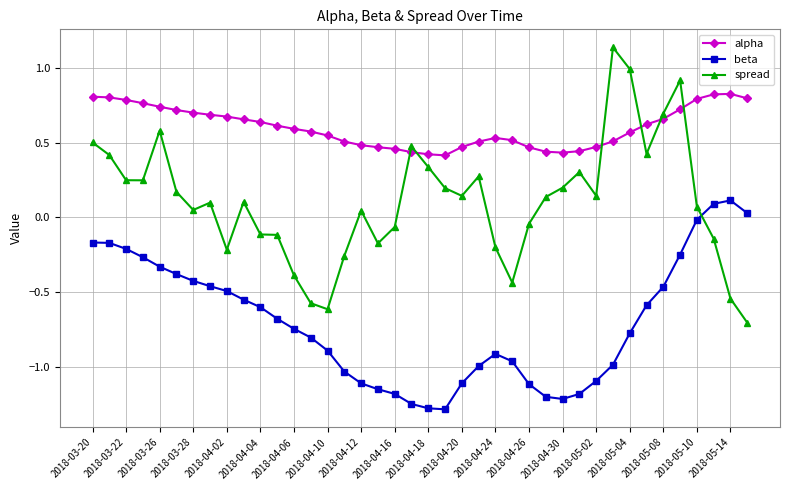

What is the difference between the maximum and minimum values in the spread series?

1.8